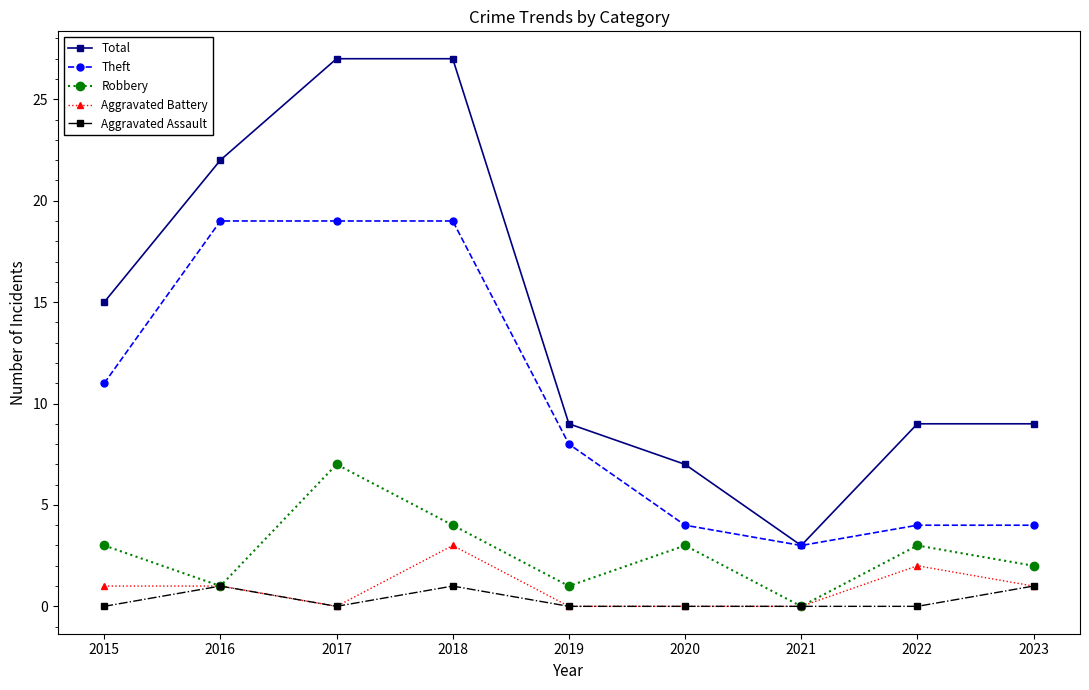

Which series has the widest spread of values?

Total